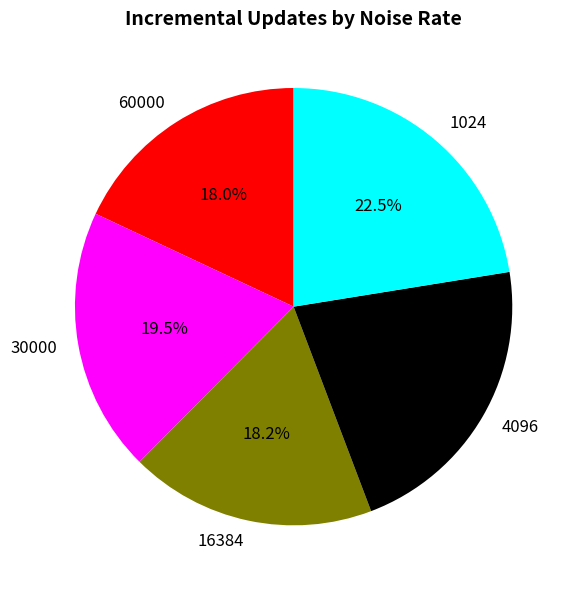

Is there any slice that represents more than half of the pie?

No